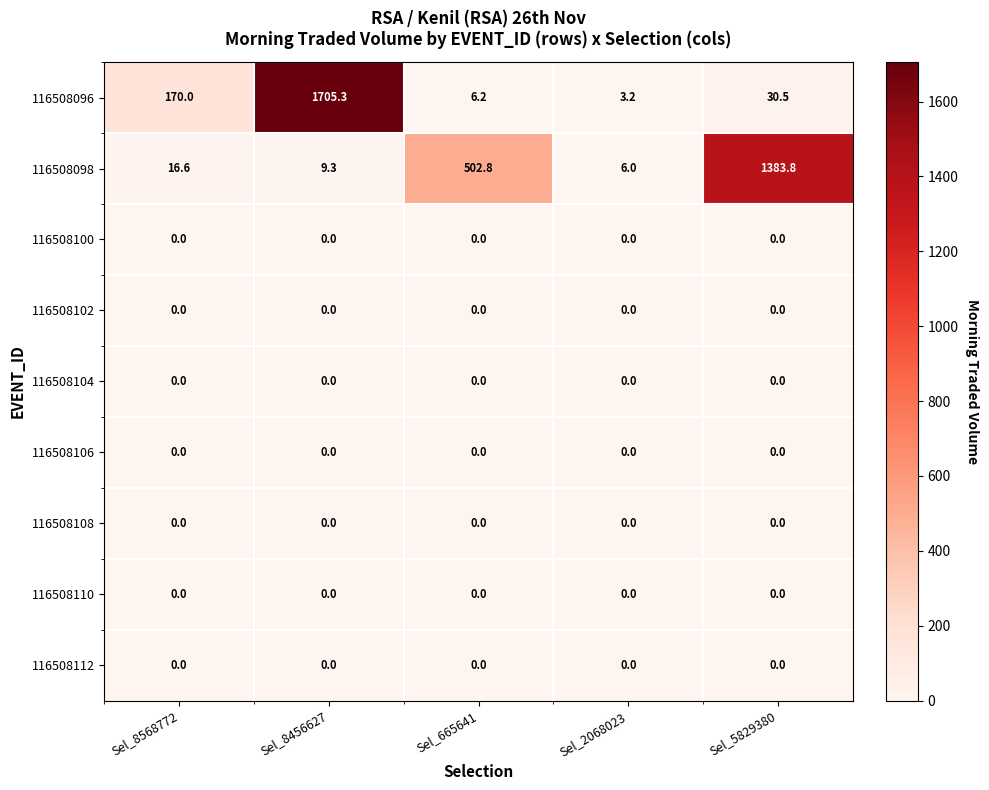

What is the difference between the maximum and minimum values in the 116508096 series?

1702.1